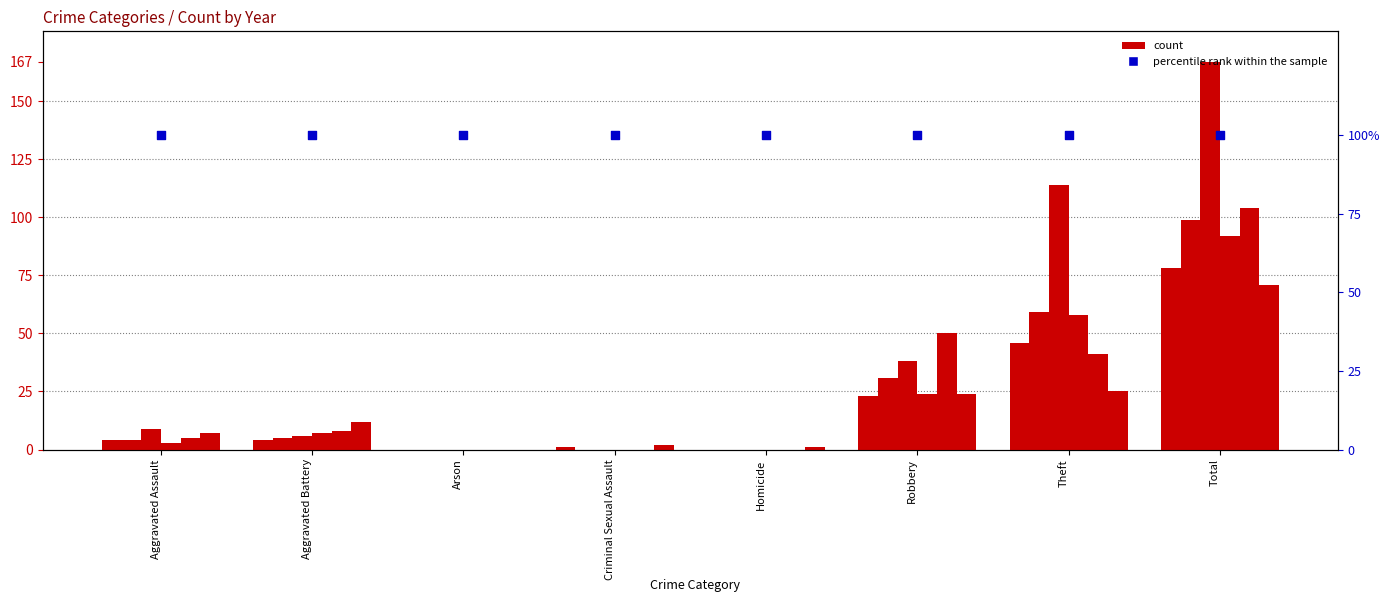

What is the total value across all series at Aggravated Assault?

32